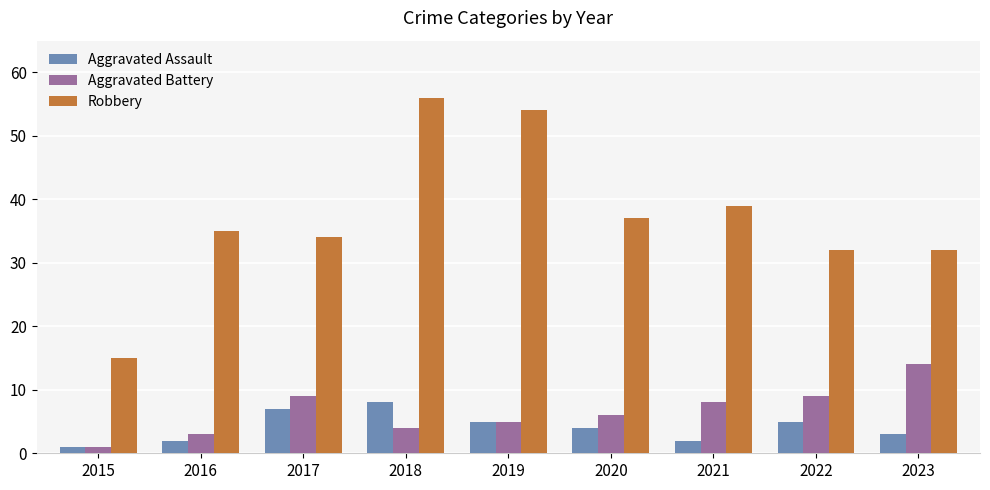

At how many categories does at least one series exceed 12?

9